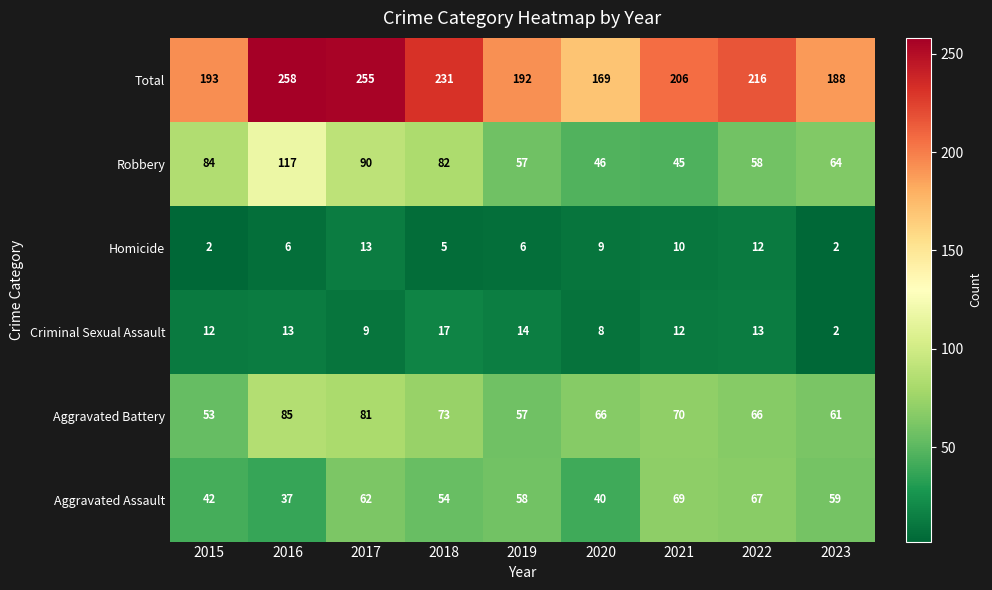

What is the sum of the Aggravated Battery values at 2016 and 2015?

138